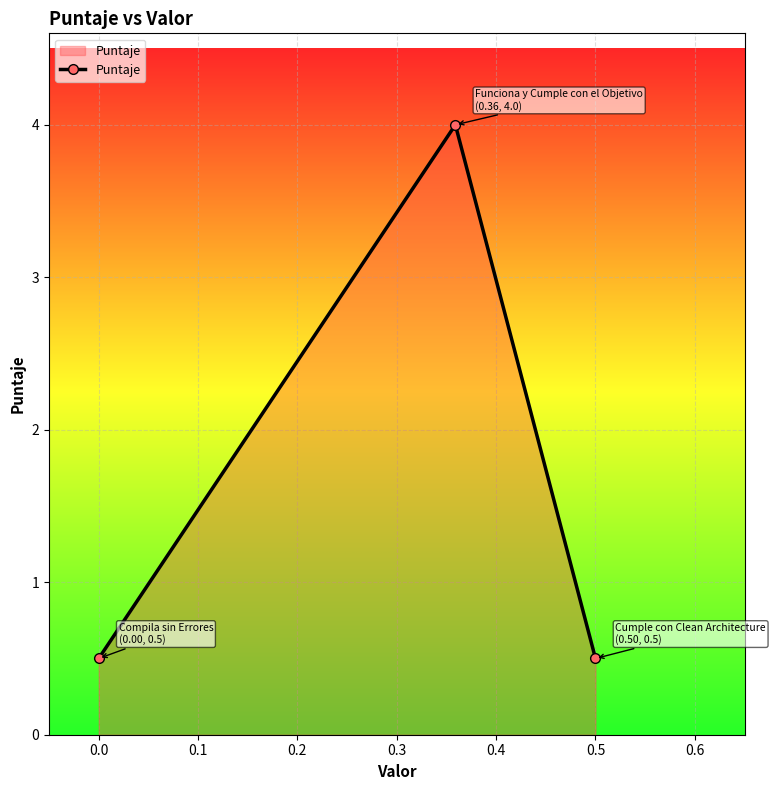

What is the value of the 2nd point from the left?

4.0